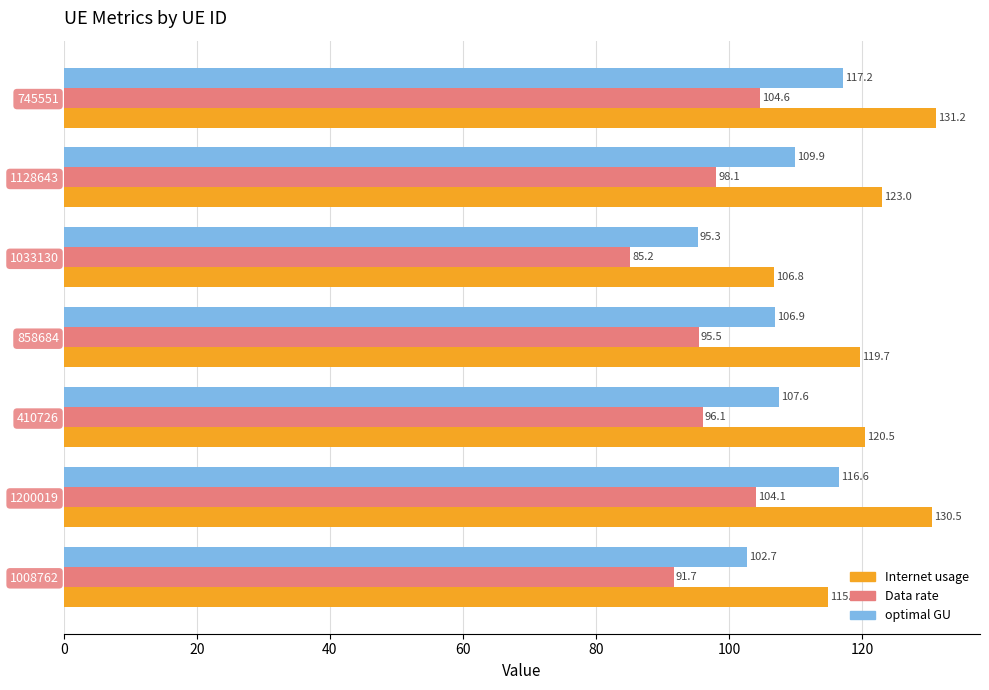

What is the difference between the maximum and minimum values in the Internet usage series?

24.4